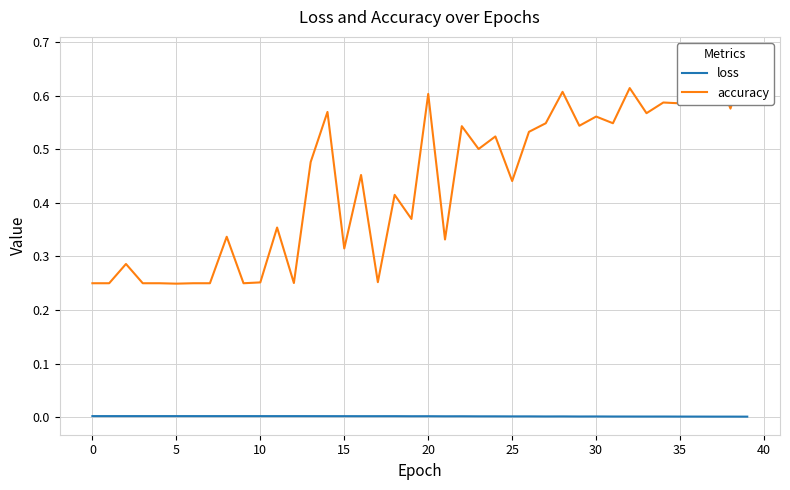

What is the label of the 30th point from the left?

29